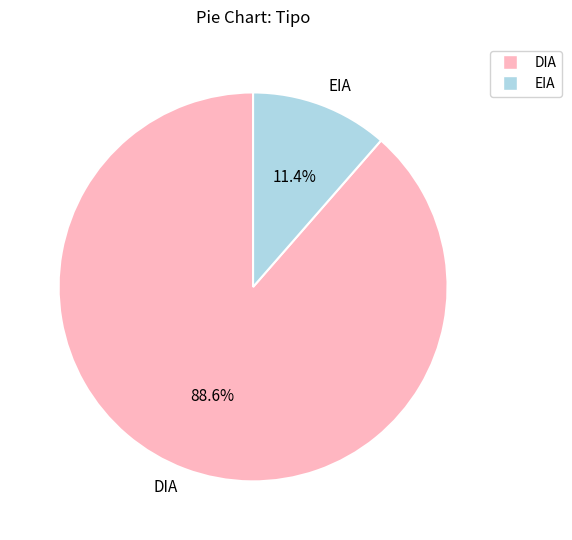

What is the majority slice?

DIA